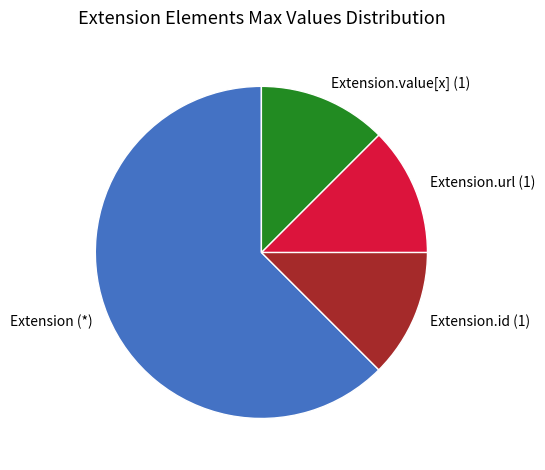

Which category accounts for the majority?

Extension (*)